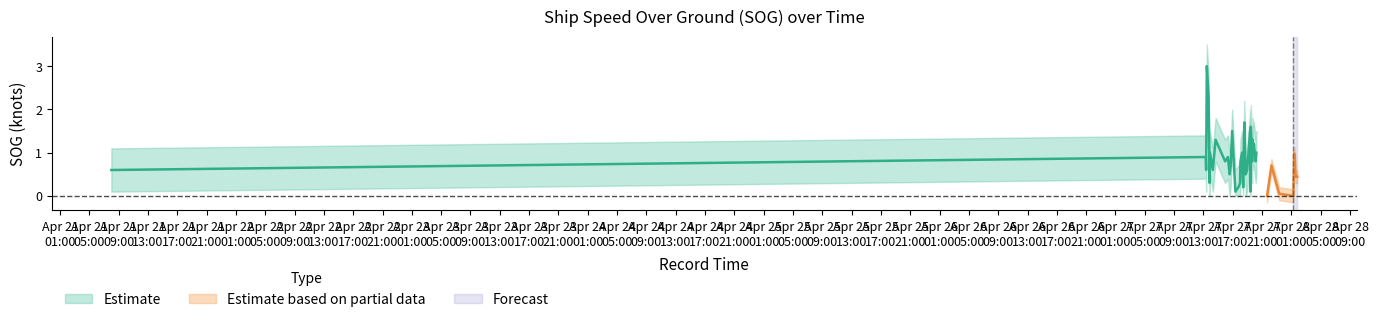

True or false: SOG_lower has a value of 0.0 at 2024-04-27 17:45:46.

True